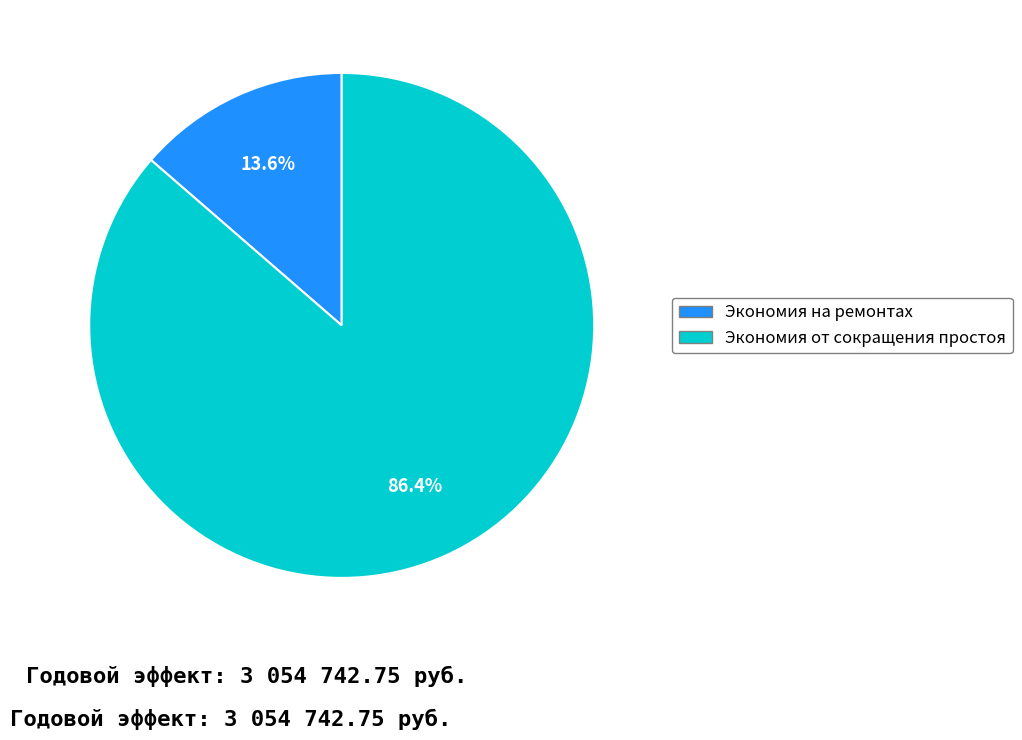

Combined, do Экономия на ремонтах and Экономия от сокращения простоя account for over 50%?

Yes